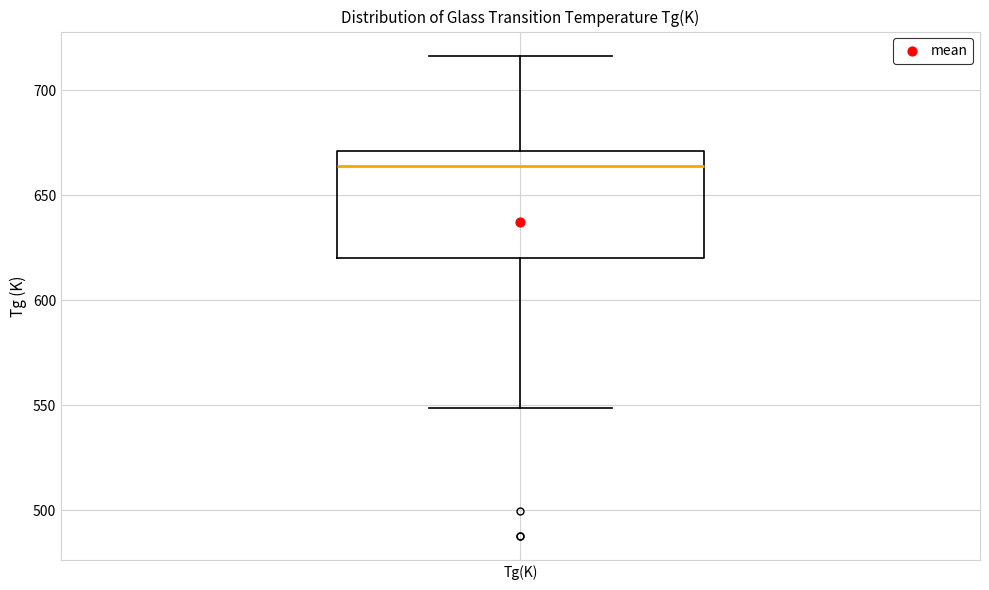

Read this box plot against the y-axis: the position of the median line, the range covered by the box, and the ends of both whiskers. The values are not printed on the chart, so give them approximately, as read against the axis.

median 665, box 620 to 670, whiskers 550 to 715